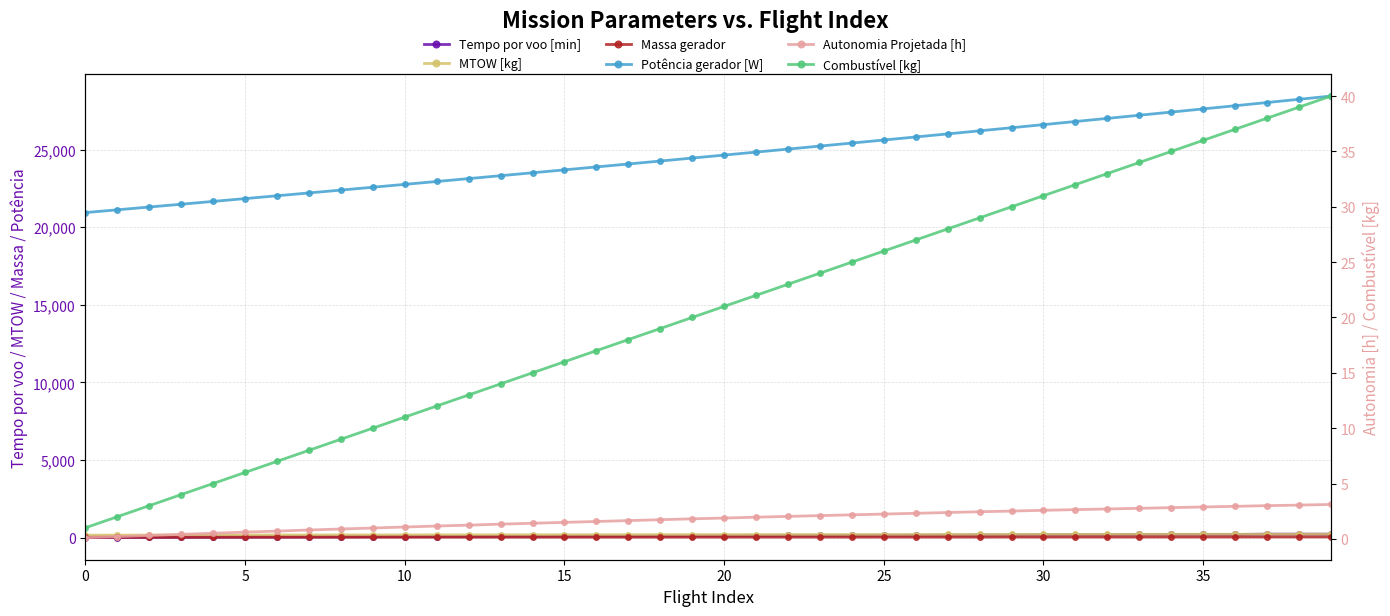

Which has a higher value, 20 or 38?

38